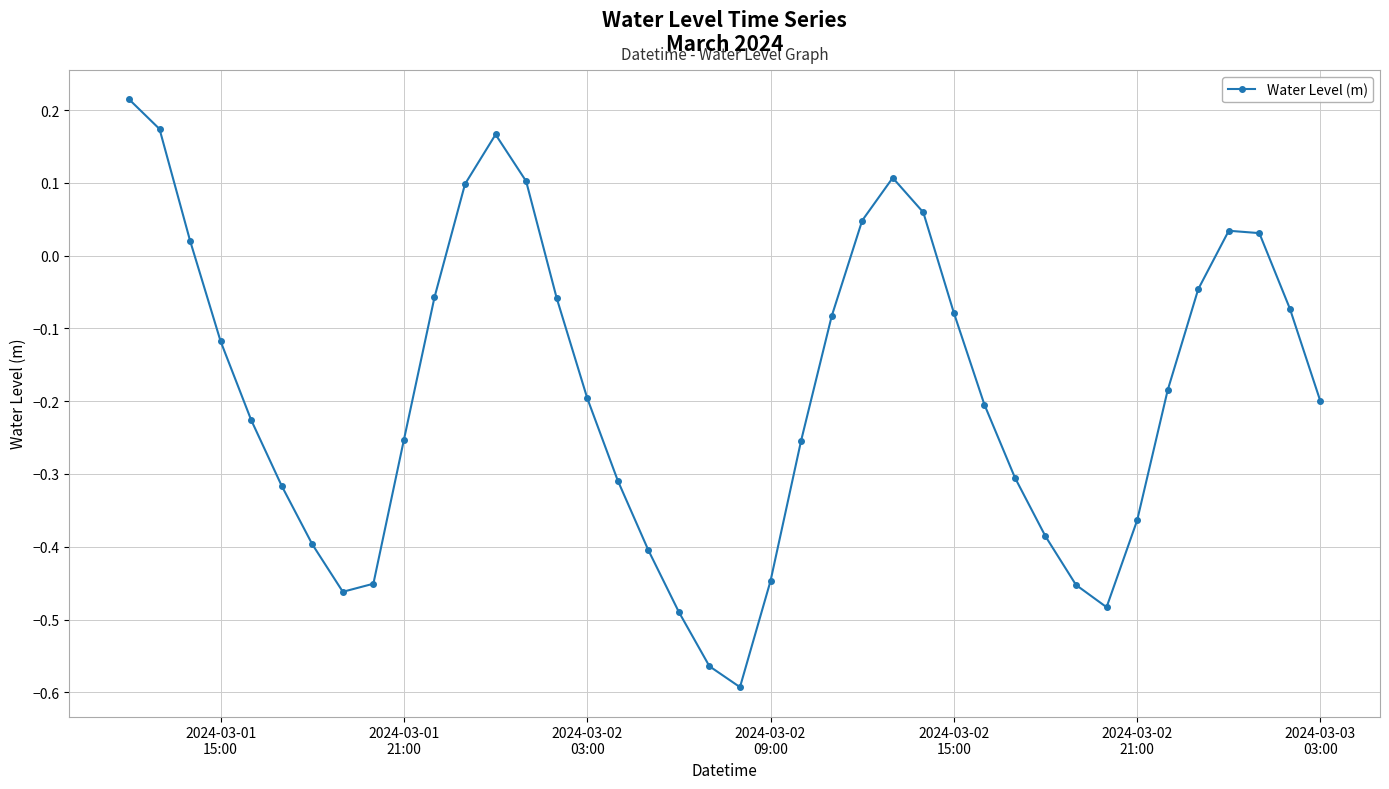

How many interior local valleys (lower than both neighbors) does the data have?

3